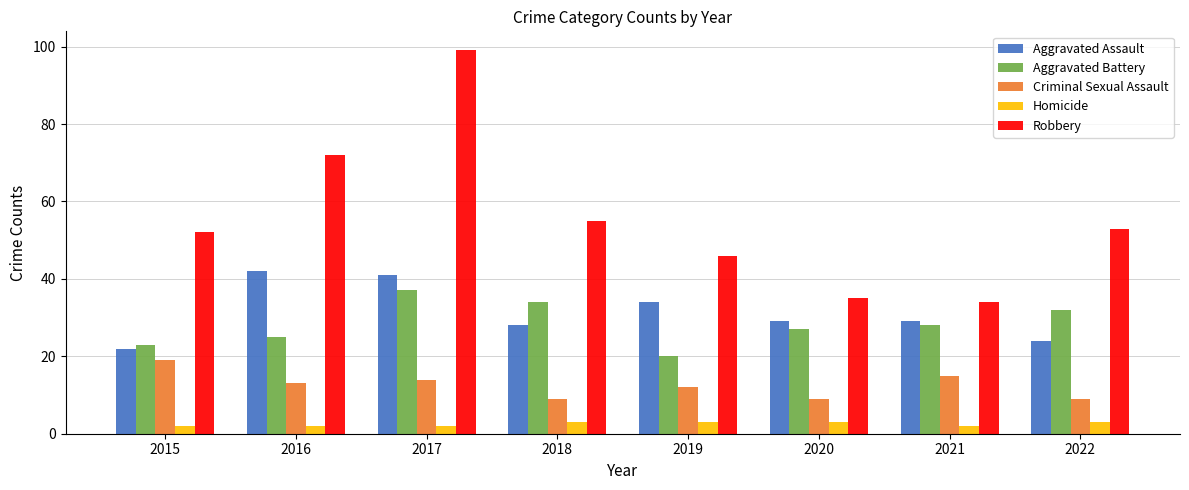

Are the bars horizontal?

No